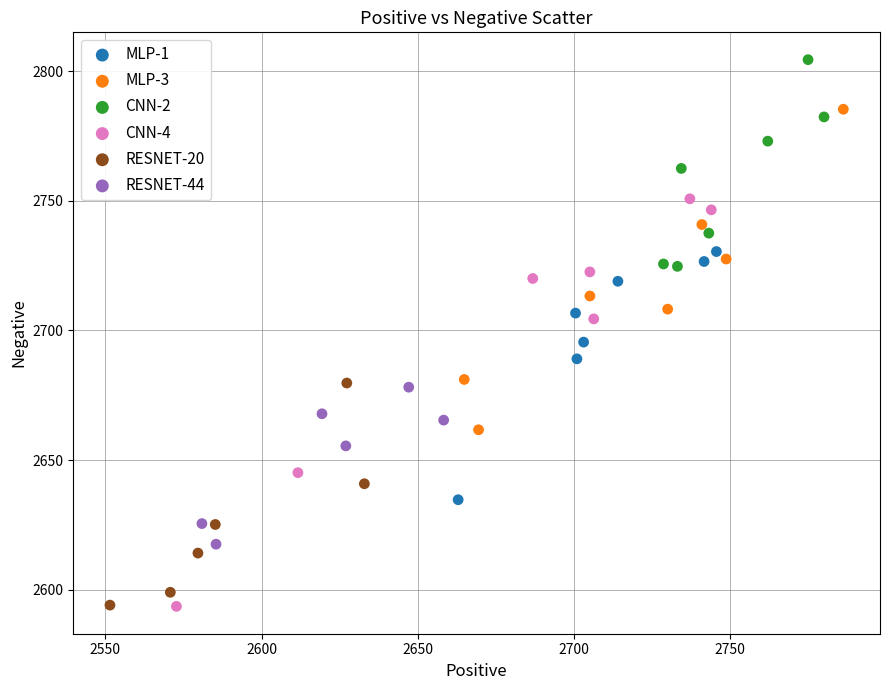

What are all the series names shown in the legend?

MLP-1, MLP-3, CNN-2, CNN-4, RESNET-20, RESNET-44